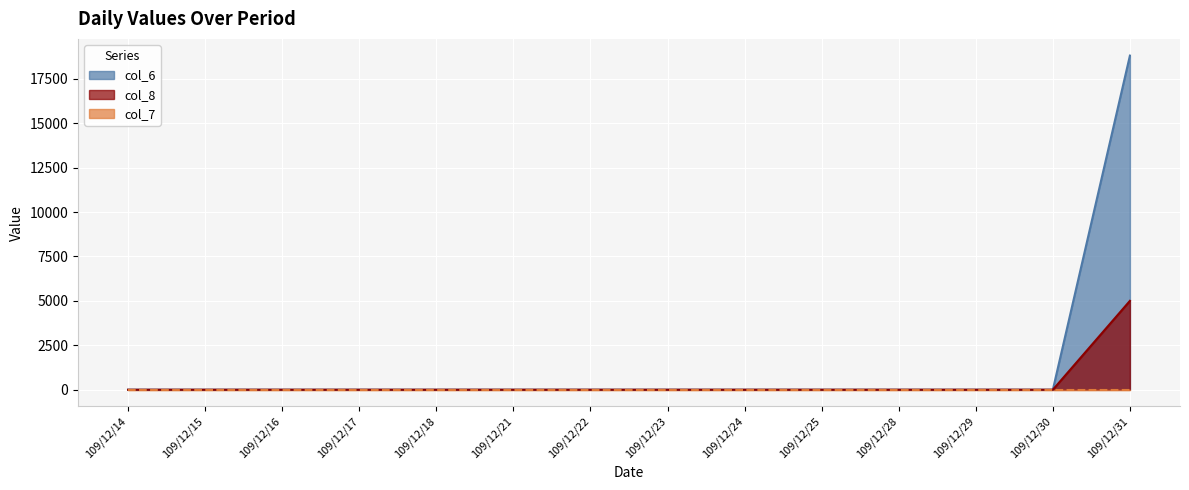

What is the total value across all series at 109/12/31?

23800